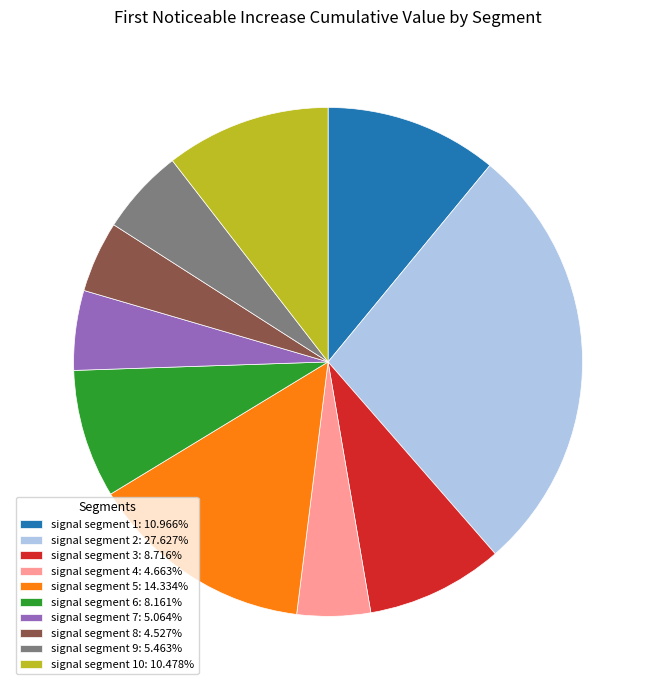

Does signal segment 6: 8.161% account for over 50% of the chart?

No